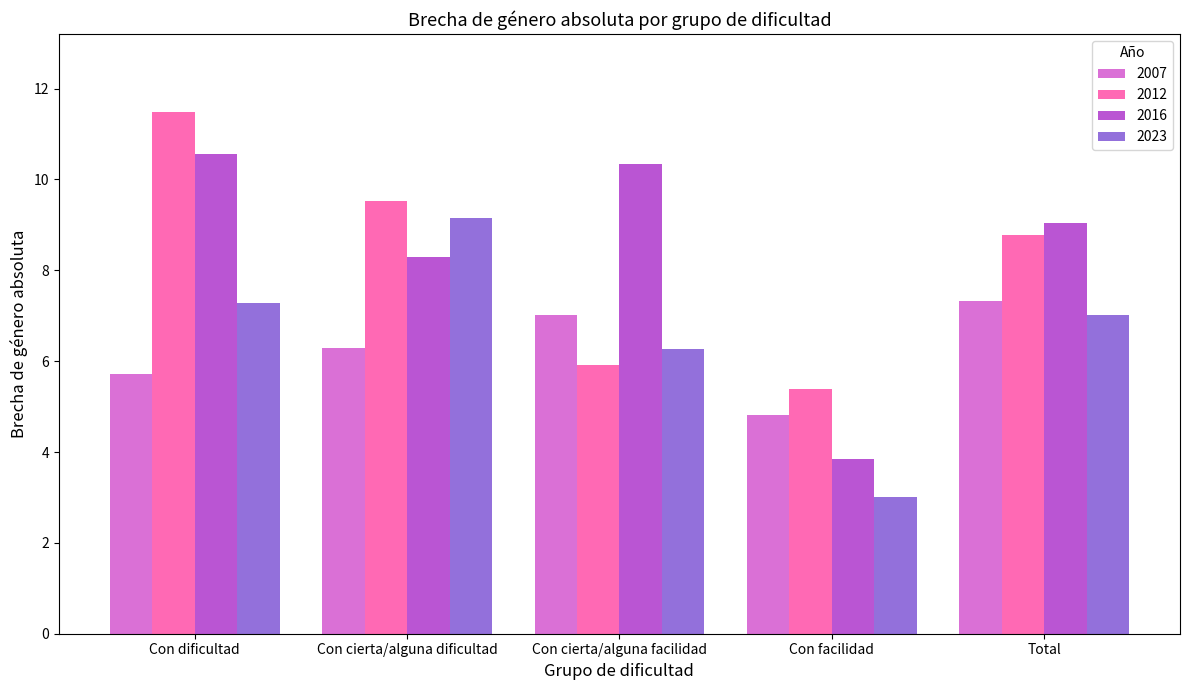

Which series changed the most between Con dificultad and Con cierta/alguna facilidad?

2012